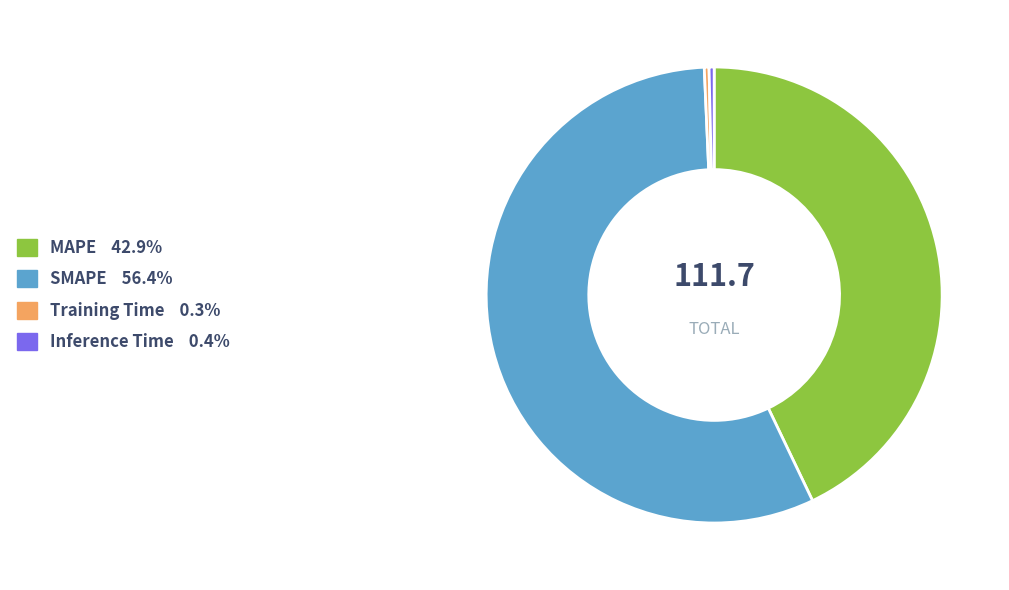

Is it true that MAPE is 43% of the pie?

True